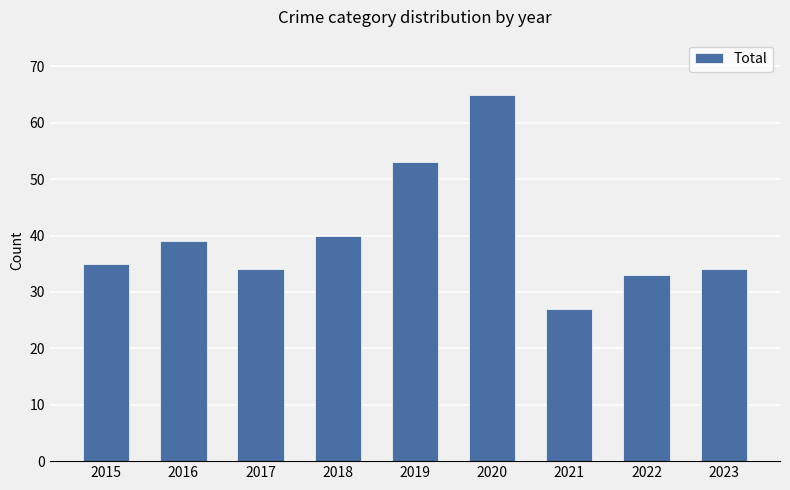

Between 2023 and 2020, which is larger?

2020